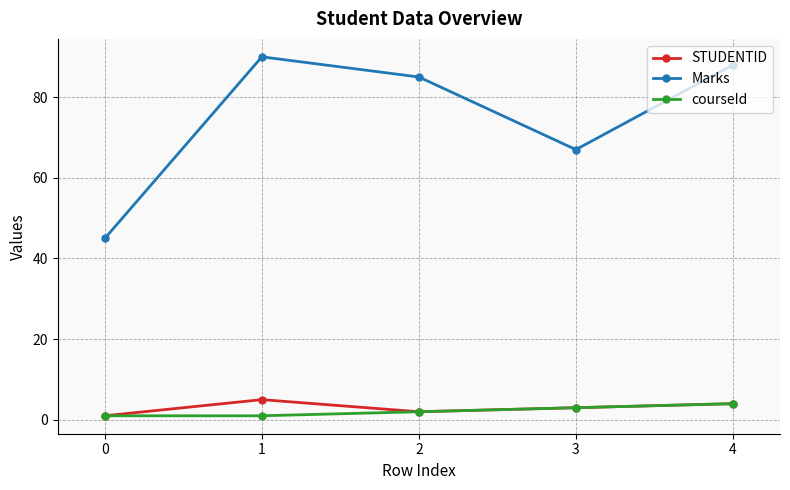

True or false: courseId and Marks cross at least once.

False